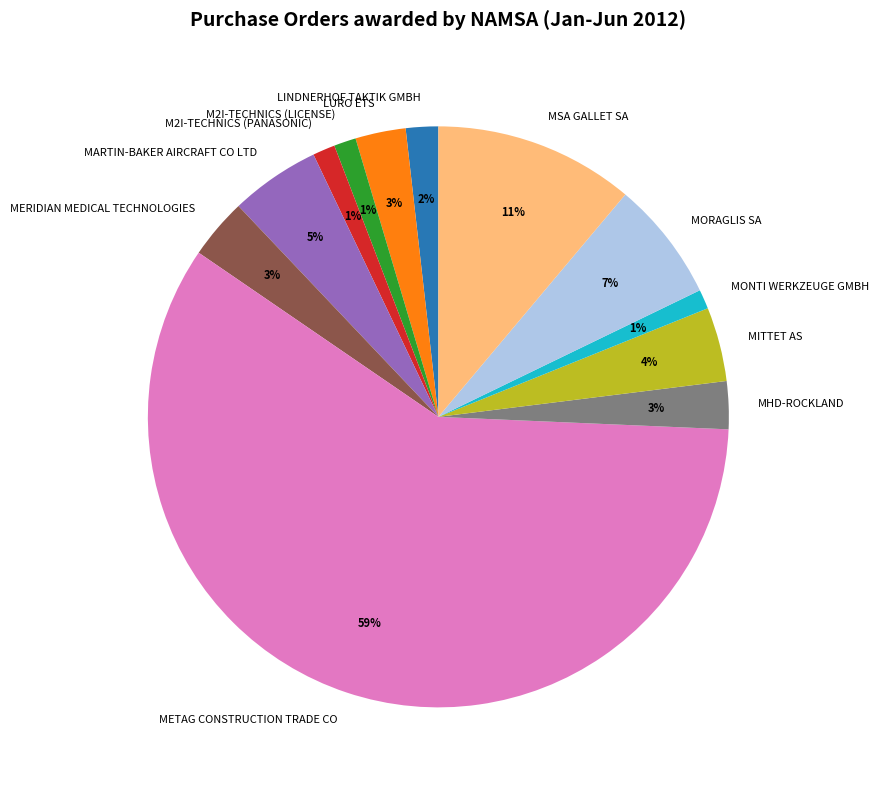

To the nearest percent, what is the combined percentage of M2I-TECHNICS (LICENSE) and MSA GALLET SA?

12%